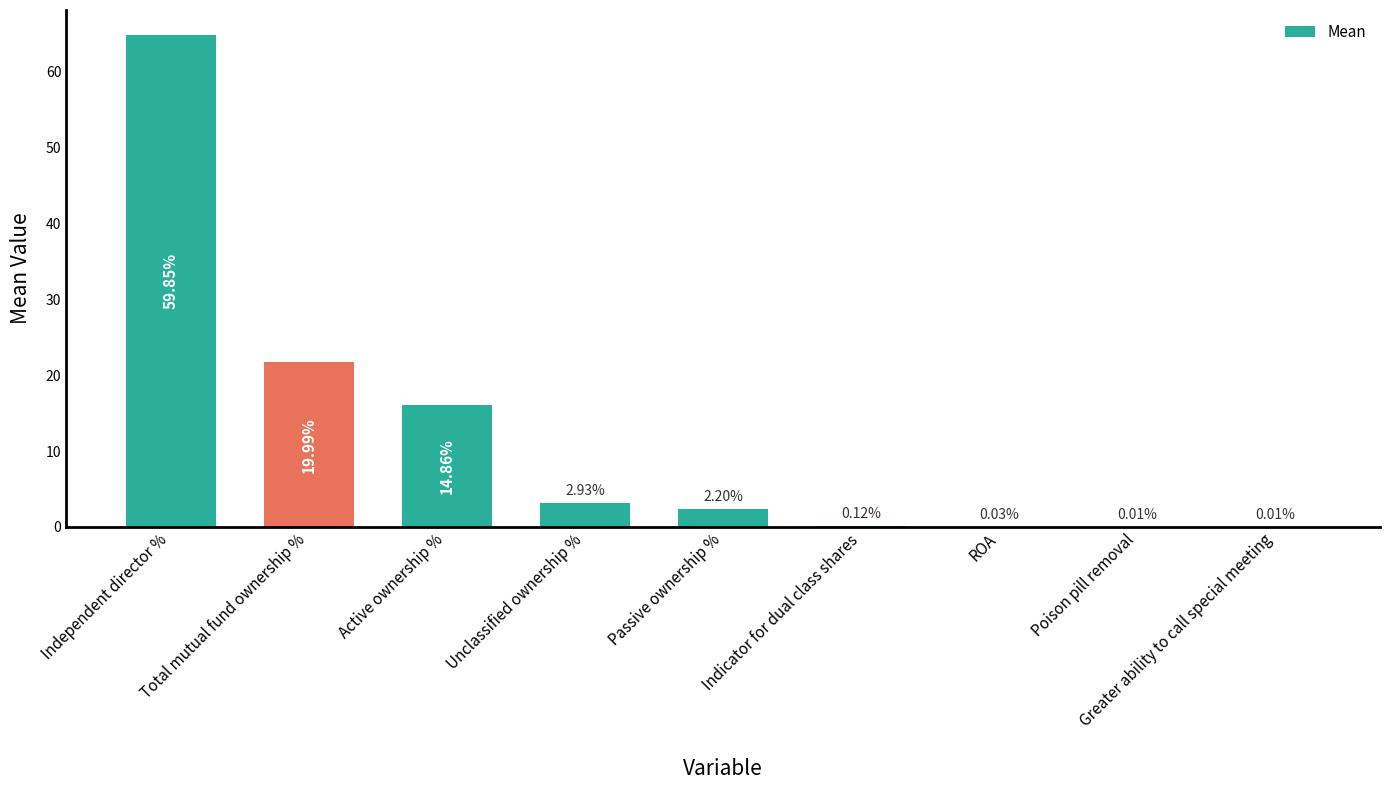

List the labels in order of value, largest first.

Independent director %, Total mutual fund ownership %, Active ownership %, Unclassified ownership %, Passive ownership %, Indicator for dual class shares, ROA, Poison pill removal, Greater ability to call special meeting